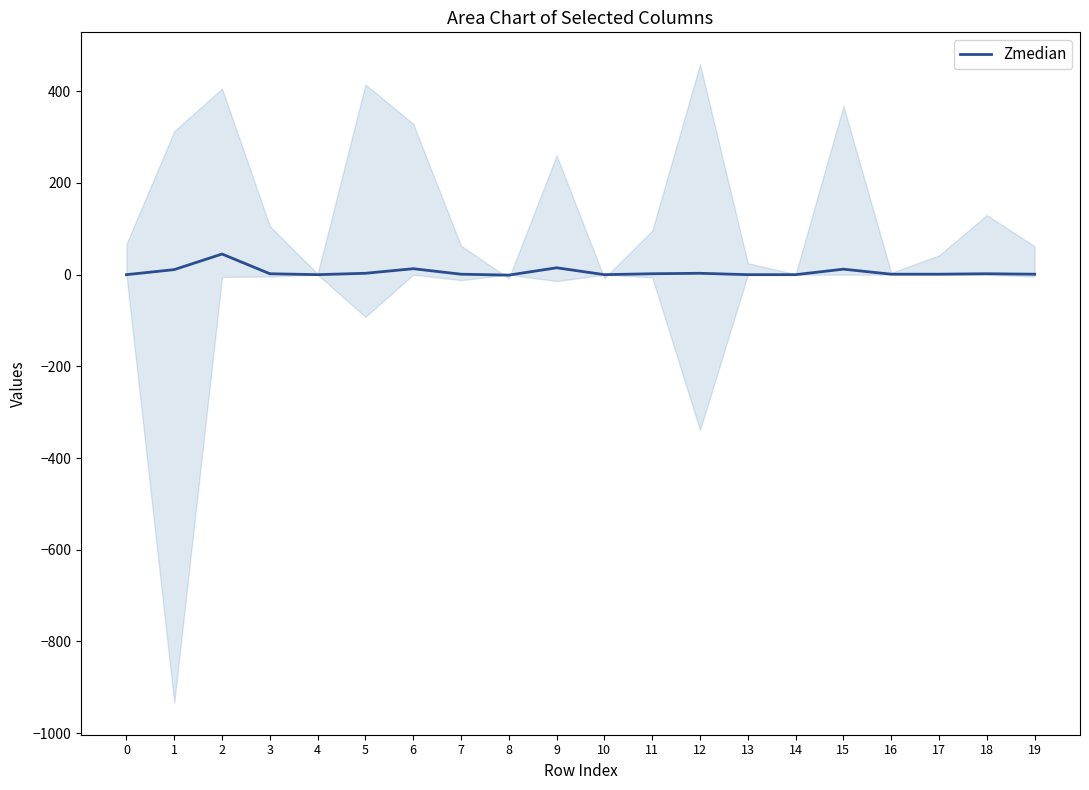

Rank the categories by value from lowest to highest.

8, 0, 4, 10, 13, 14, 7, 16, 17, 19, 3, 11, 18, 5, 12, 1, 15, 6, 9, 2